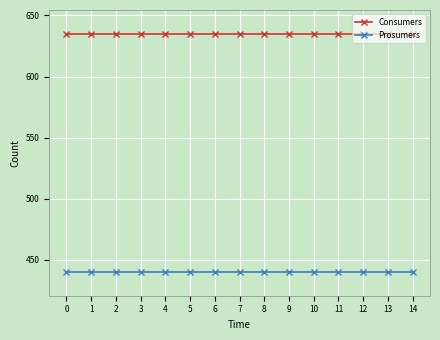

Is it true that Prosumers equals 702 at 2?

False